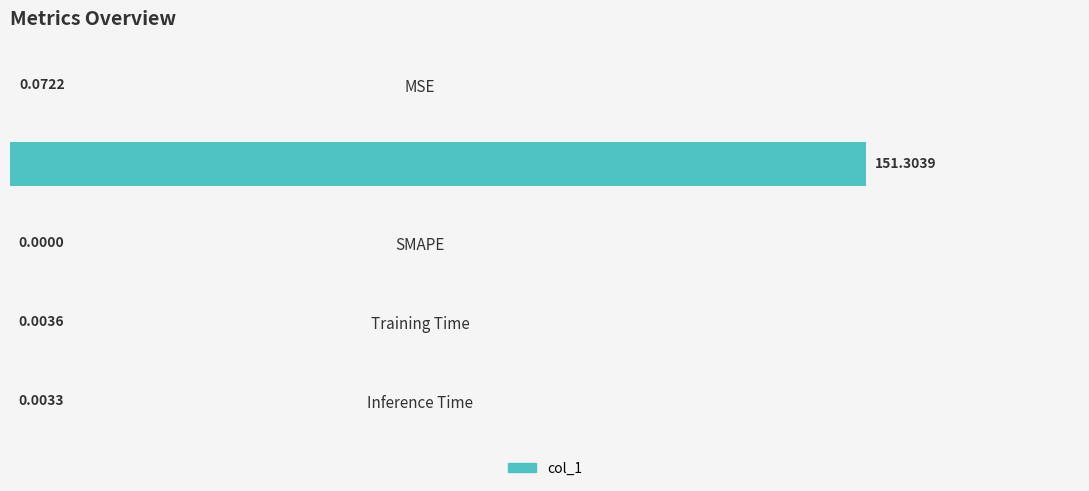

Between SMAPE and MSE, which is larger?

MSE